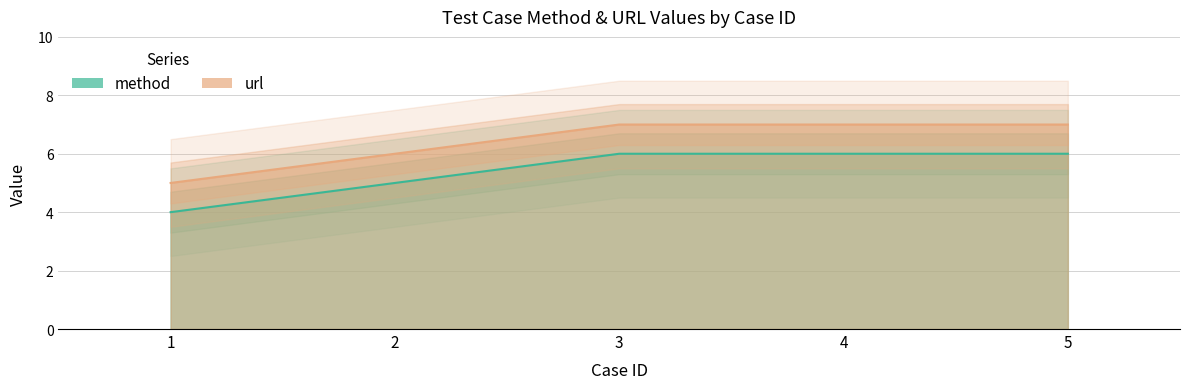

Reading left to right, extract all data points from this chart.

method: 1=4	2=5	3=6	4=6	5=6
url: 1=5	2=6	3=7	4=7	5=7